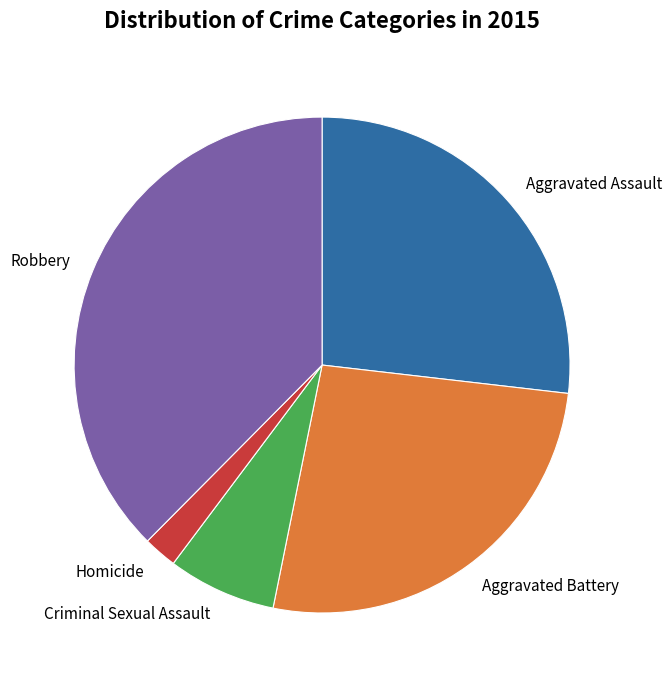

Is there any slice that represents more than half of the pie?

No